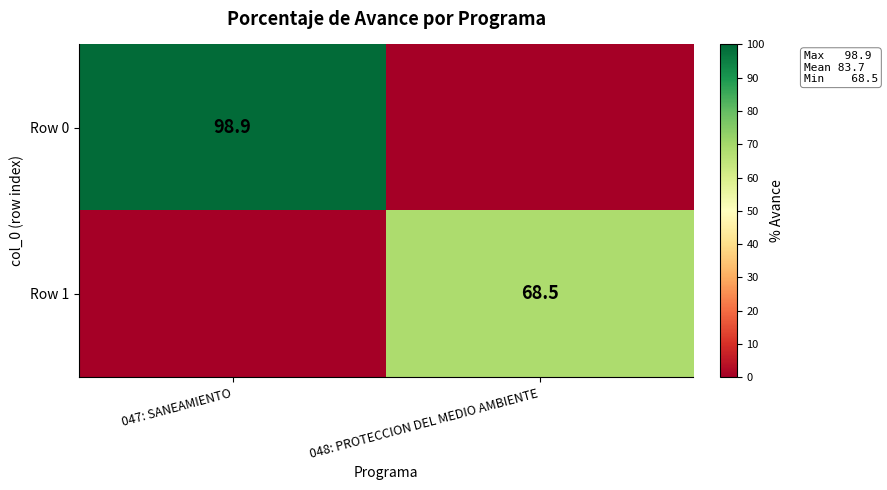

Is the value of Row 0 at 047: SANEAMIENTO greater than the value of Row 1 at 048: PROTECCION DEL MEDIO AMBIENTE?

Yes